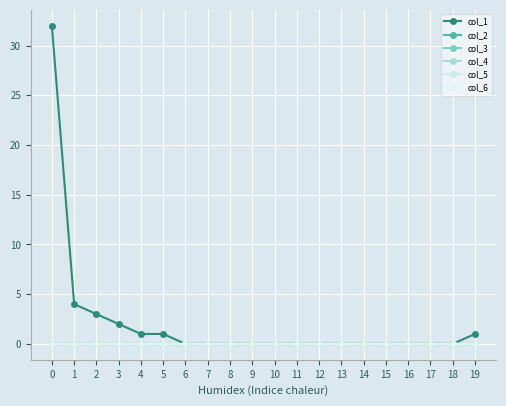

Is this an area chart (filled region under the line)?

No